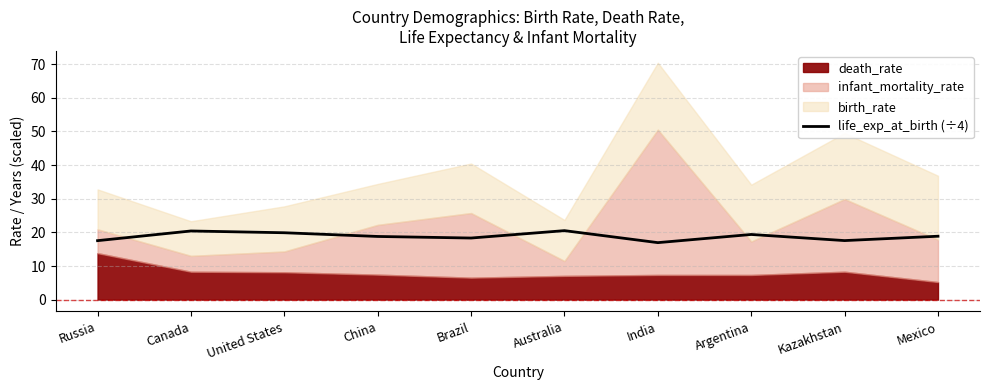

True or false: life_exp_at_birth (÷4) has a value of 20.5 at Australia.

True